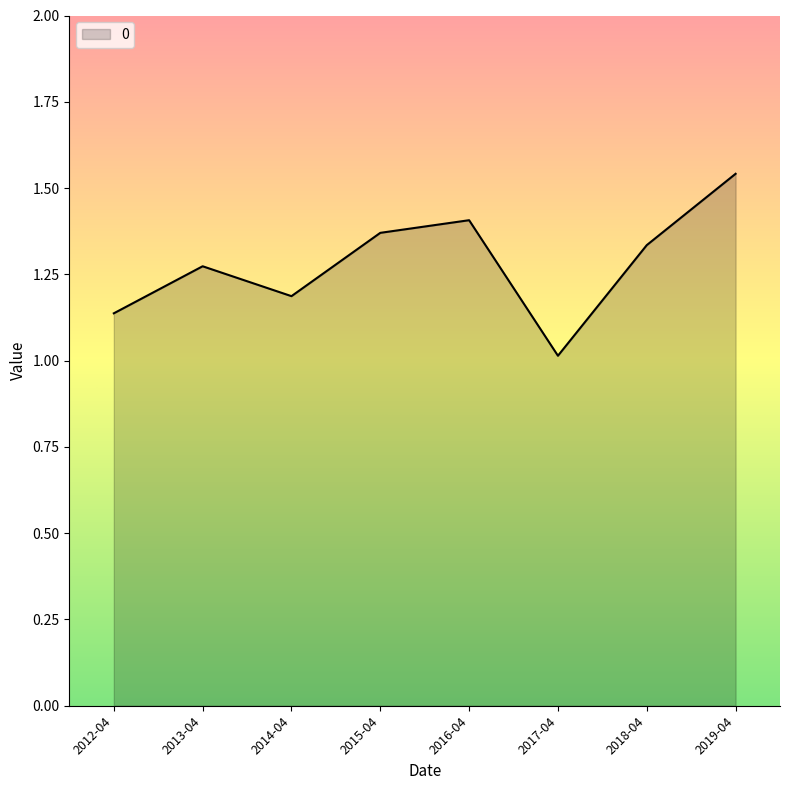

What position from the right is 2017-04?

3